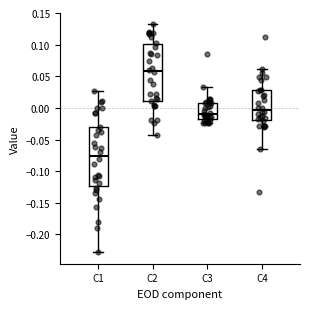

Where does the upper whisker of the box for C3 end on the y-axis? The values are not printed on the chart, so give them approximately, as read against the axis.

0.035